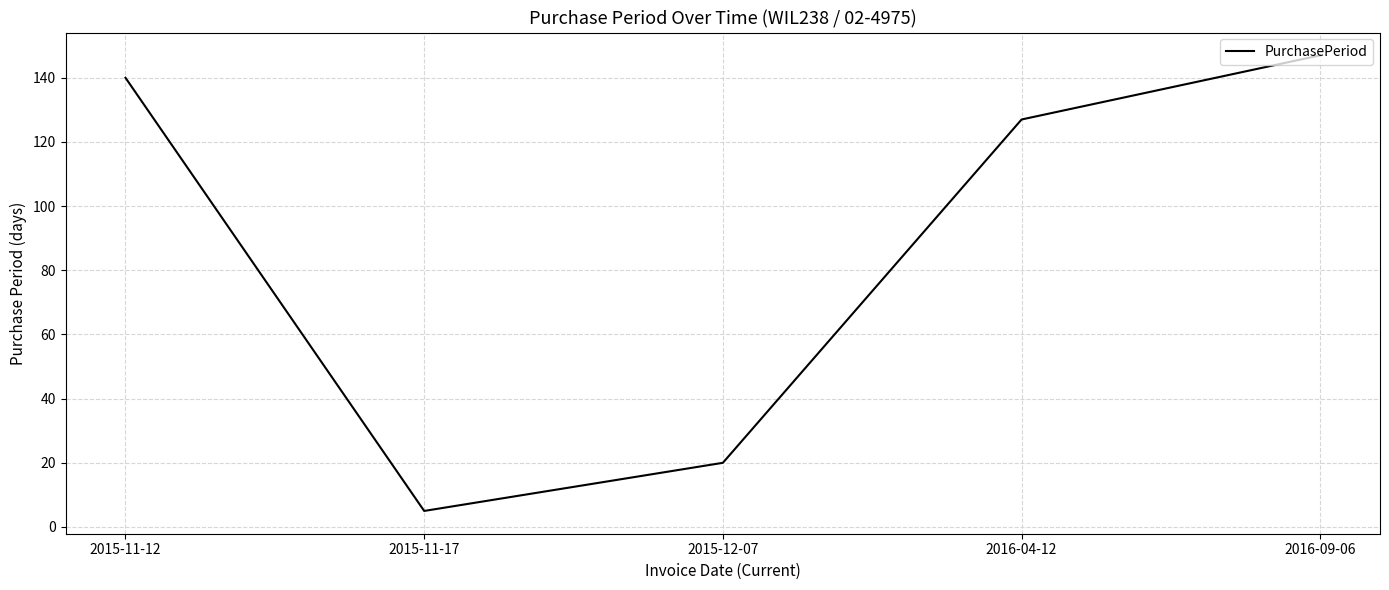

What is the smallest value displayed?

5